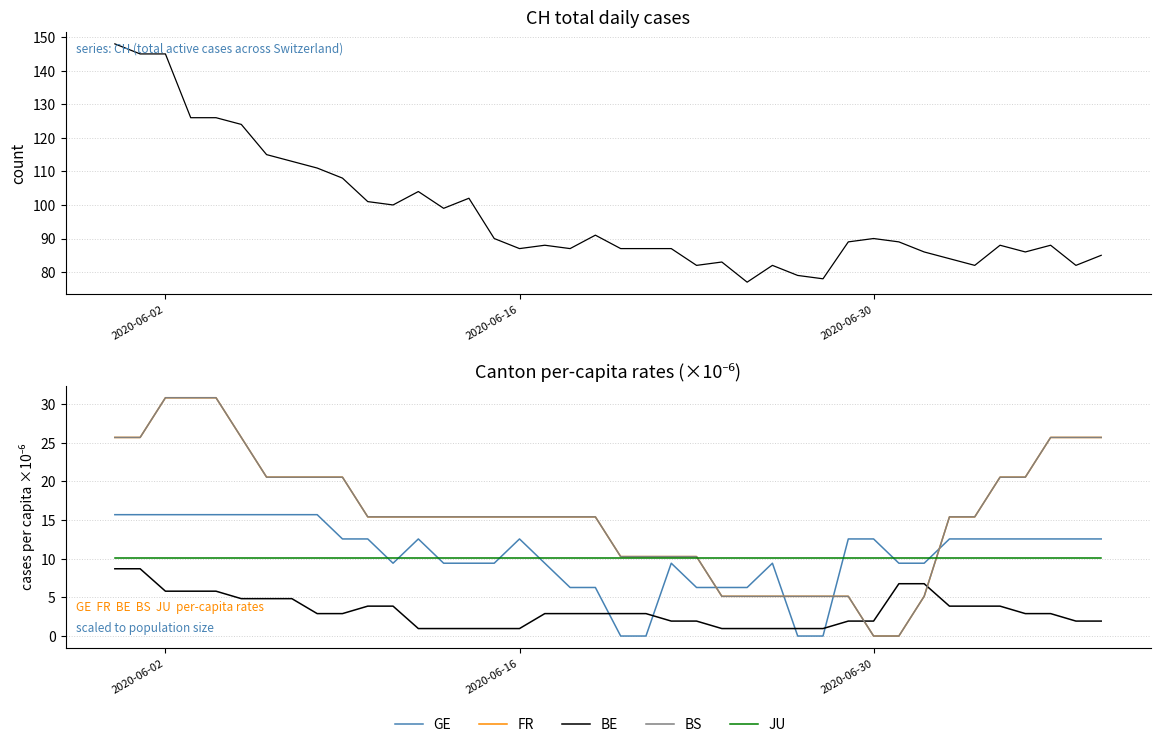

True or false: JU has a value of 14.9 at 25.

False